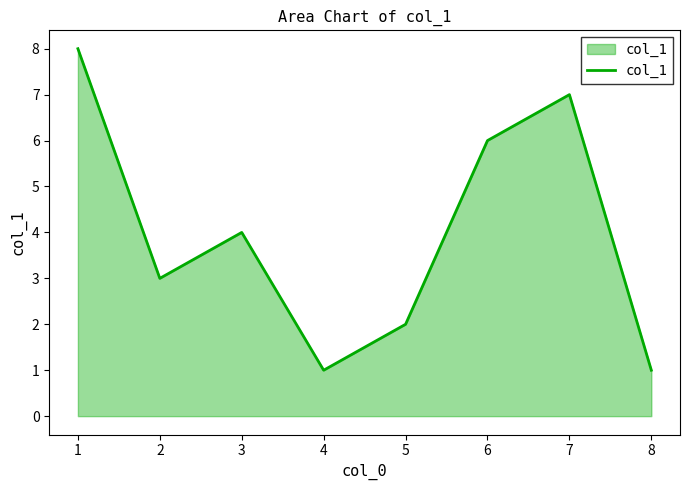

Does the chart display data point markers on the line(s)?

No